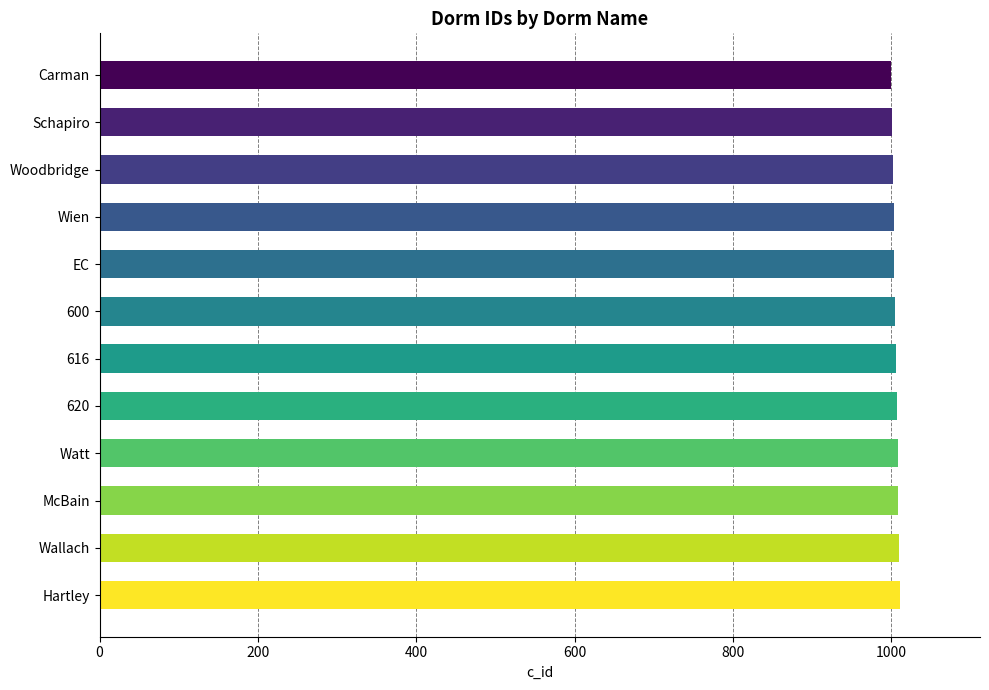

What is the label of the 11th bar from the top?

Wallach